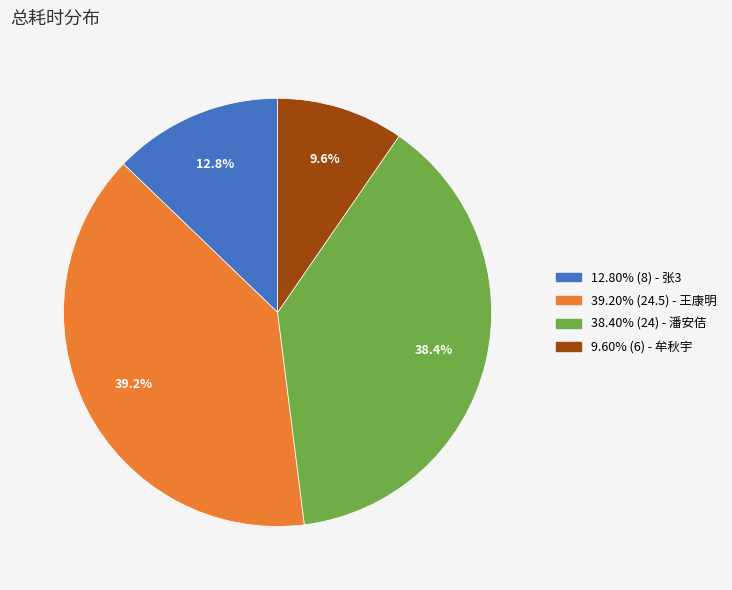

How many segments does this pie chart have?

4